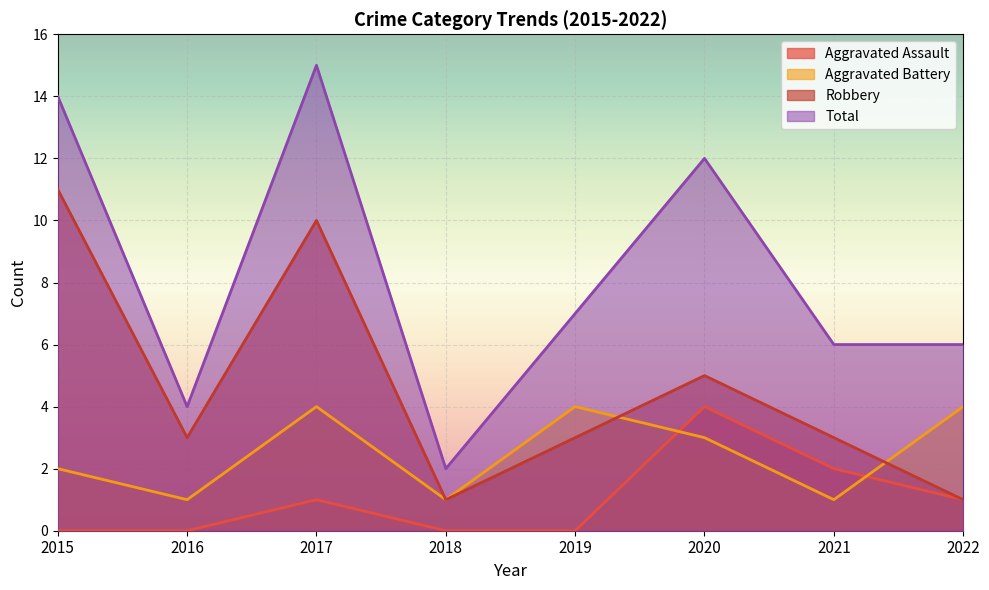

Which series changed the most between 2018 and 2019?

Total